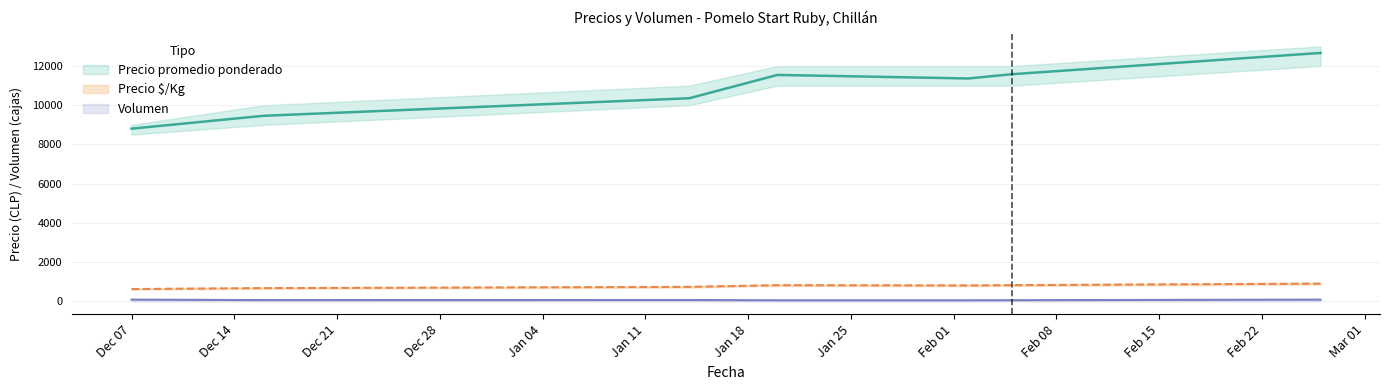

How many values in the Precio promedio ponderado series exceed 11364?

3